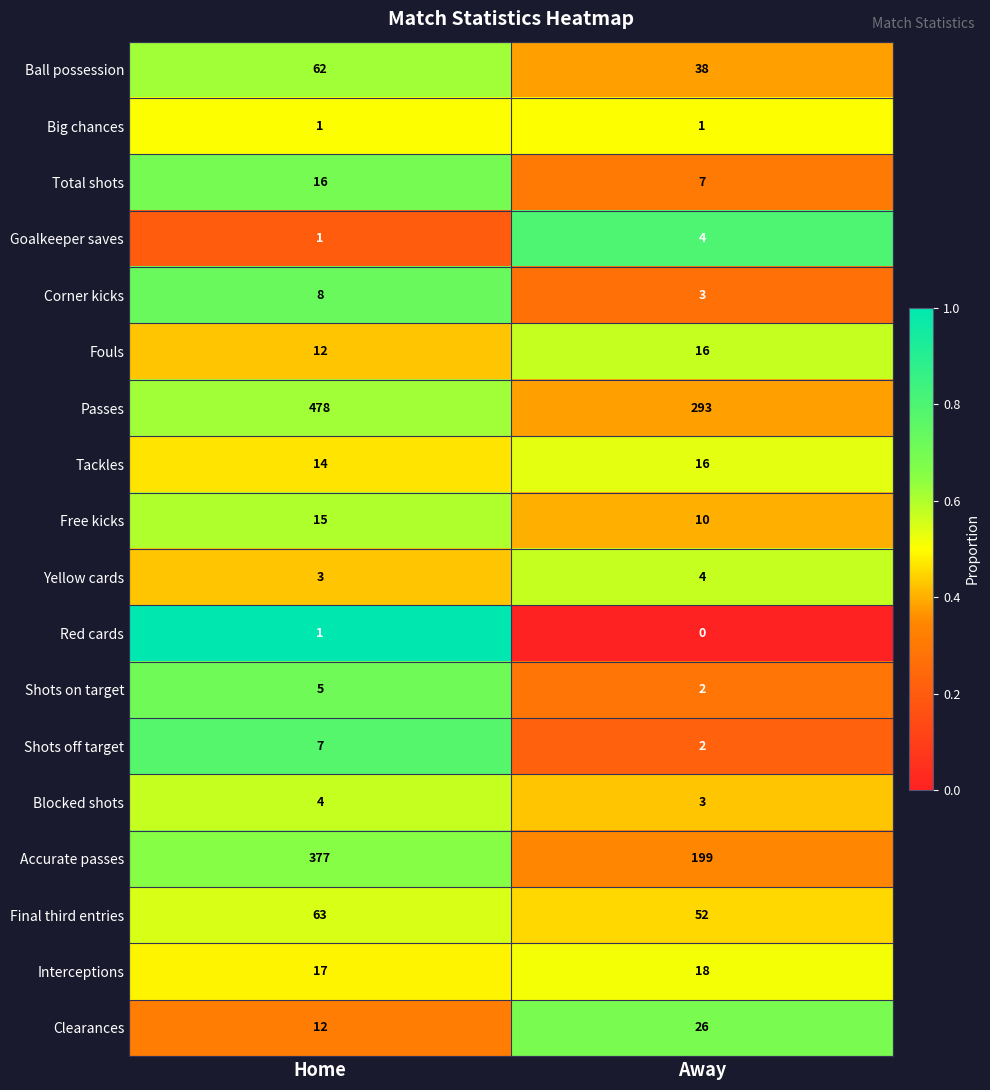

Between Home and Away, which series saw the biggest shift?

Passes